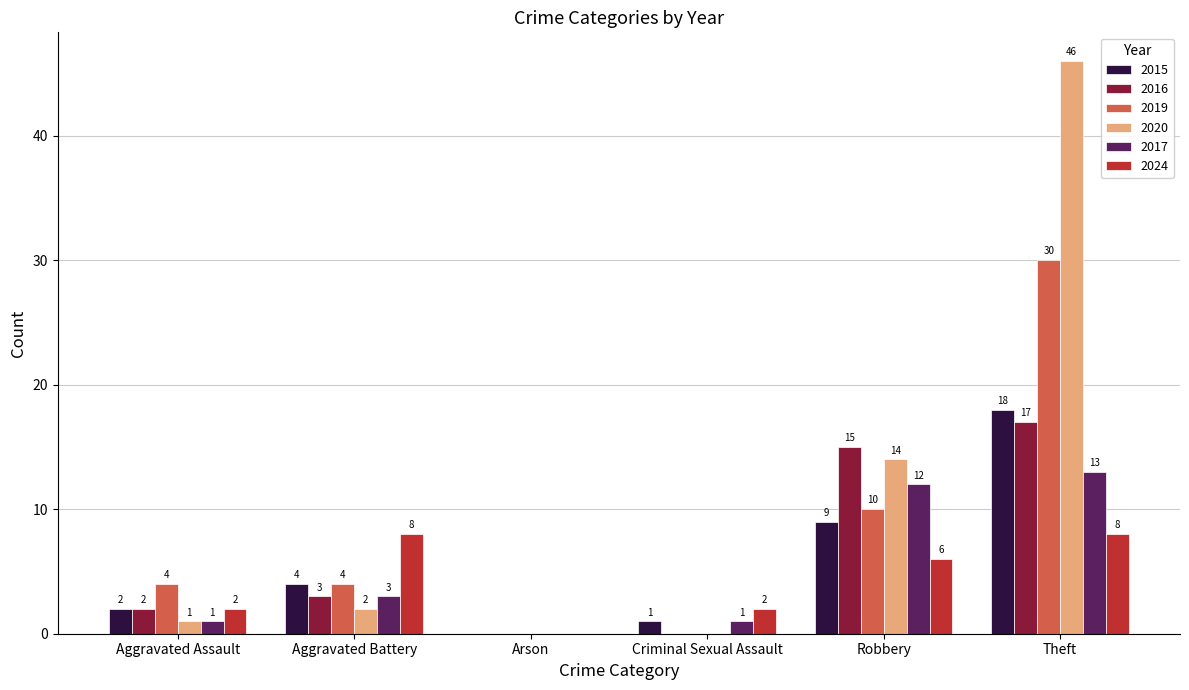

What is the sum of all 2020 values?

63